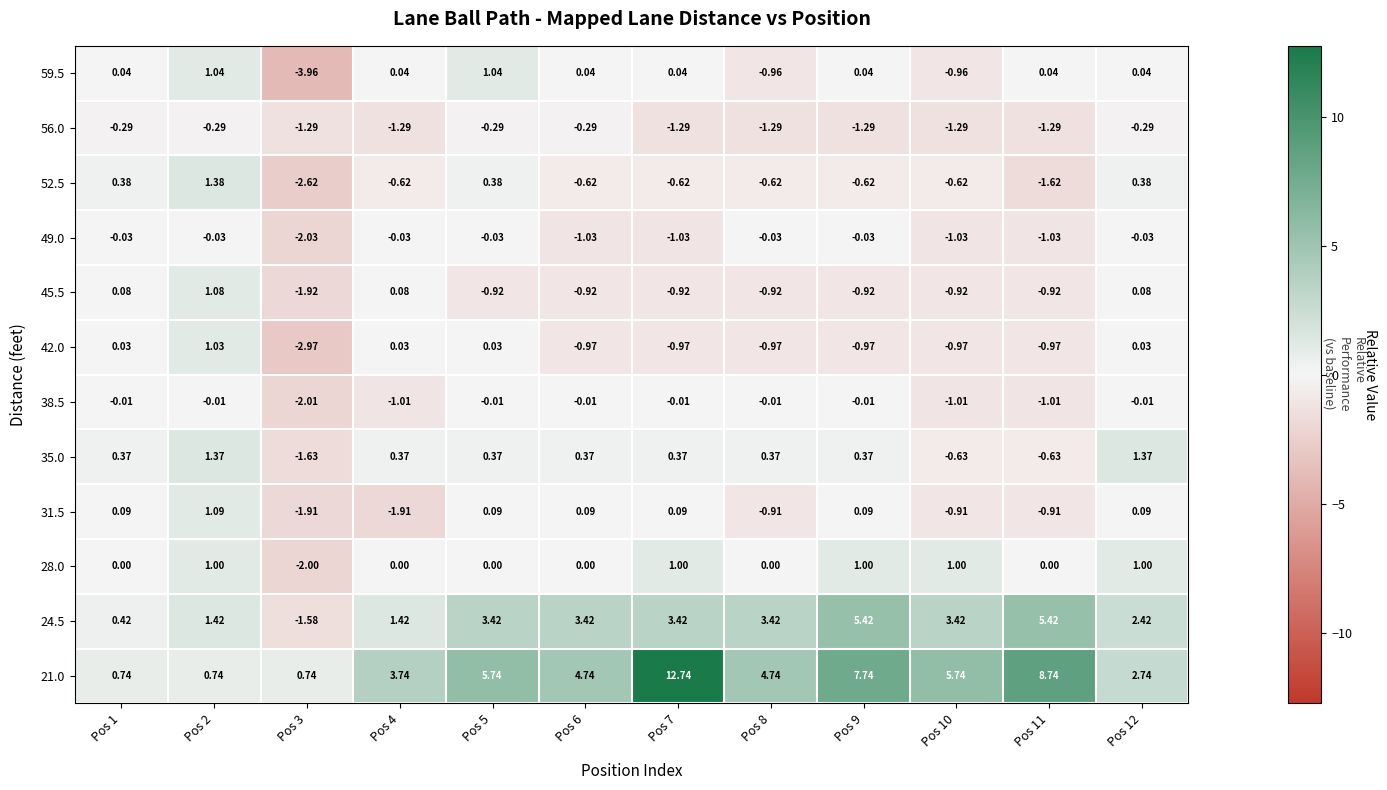

What is the maximum value shown in the chart?

12.7